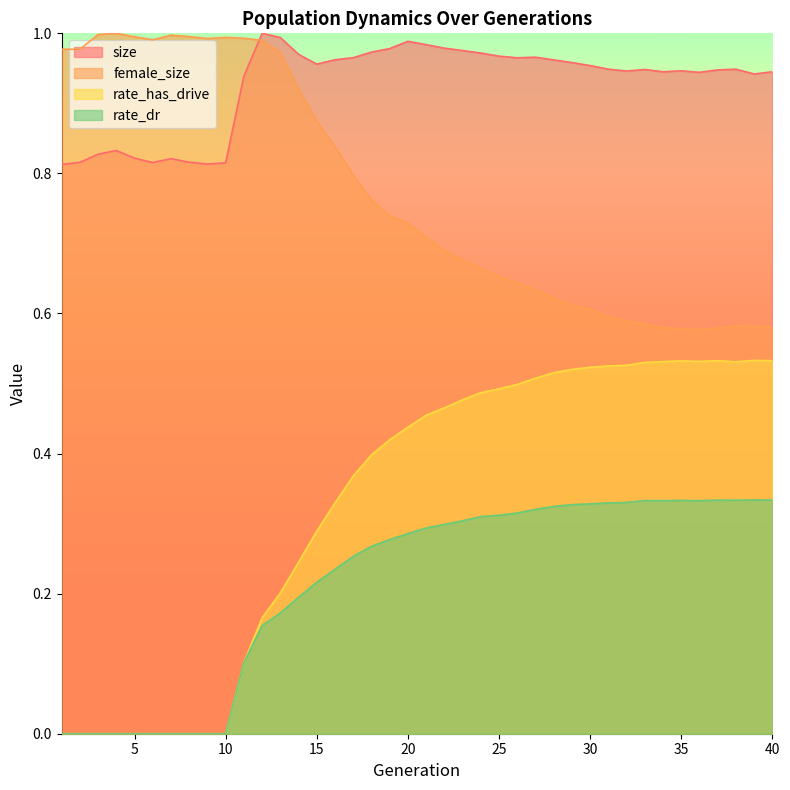

What is the greatest value displayed?

1.0